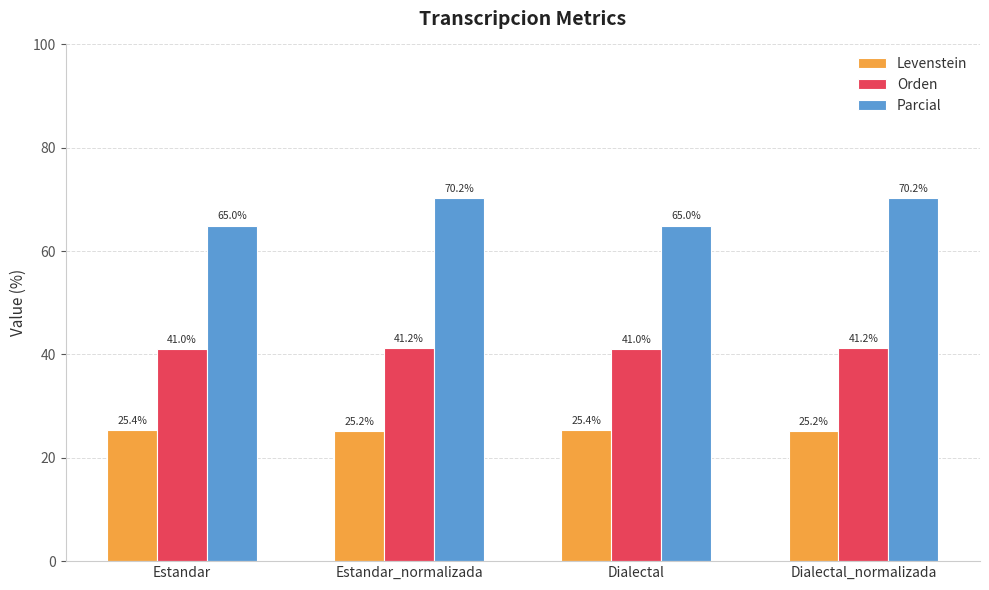

What is the difference between the highest and lowest values at Estandar?

39.6